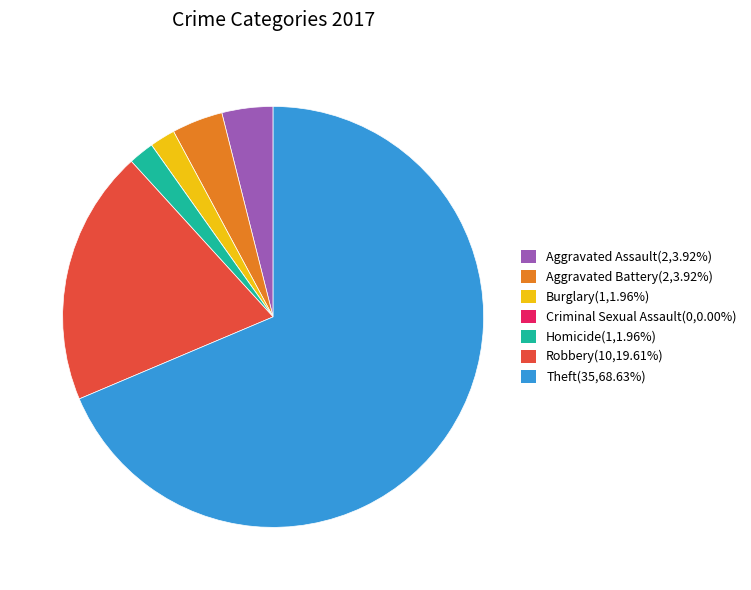

Does any single category account for the majority?

Yes